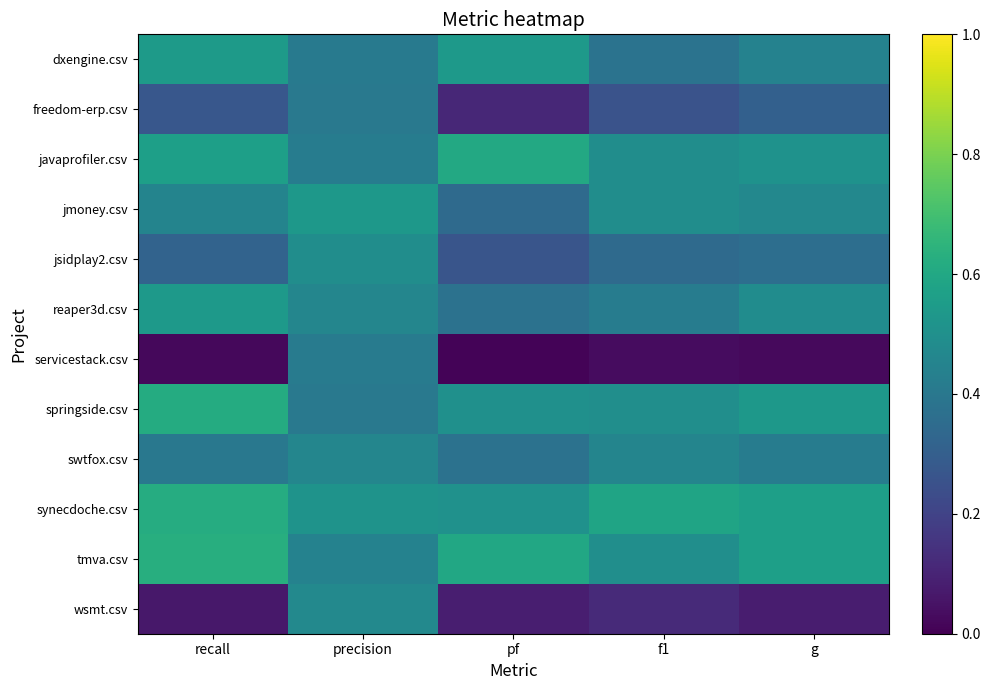

Which series has the widest spread of values?

servicestack.csv